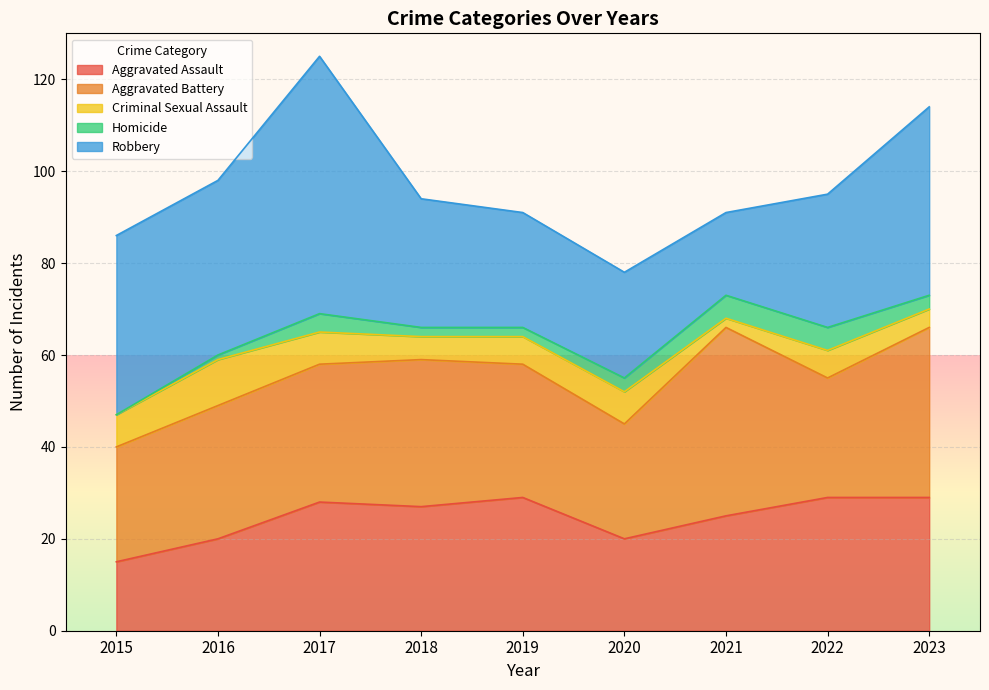

What value does the Criminal Sexual Assault series have at 2022?

6